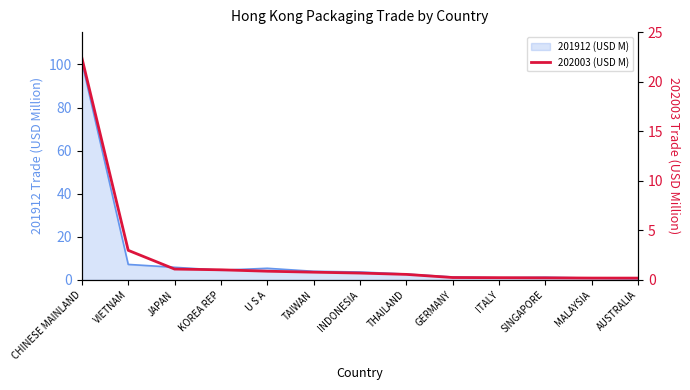

At which category does the chart reach its minimum across all series?

AUSTRALIA